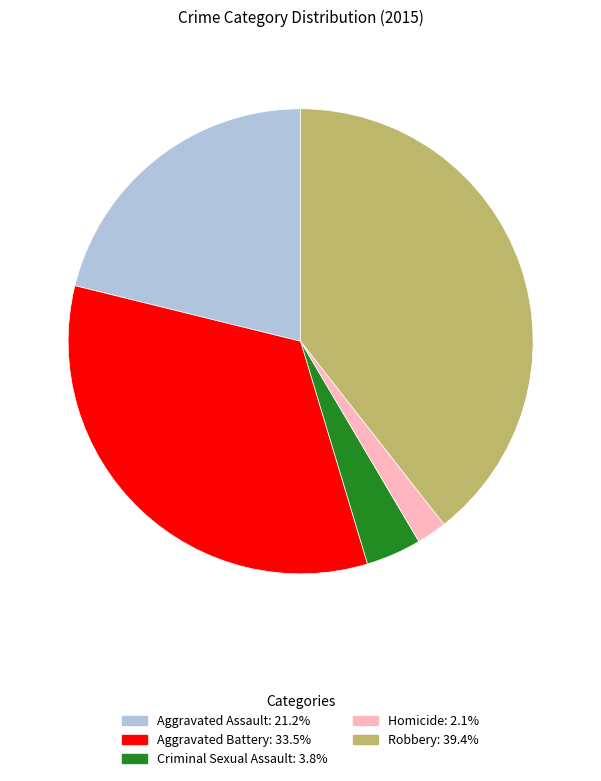

What is the smallest slice in the pie chart?

Homicide